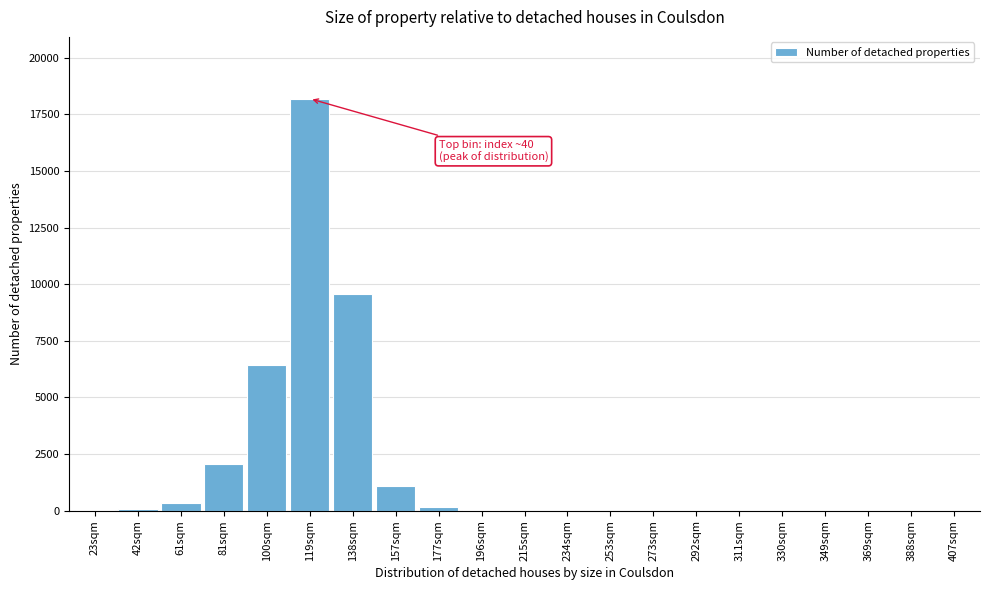

At which label is the value closest to 9096?

138sqm